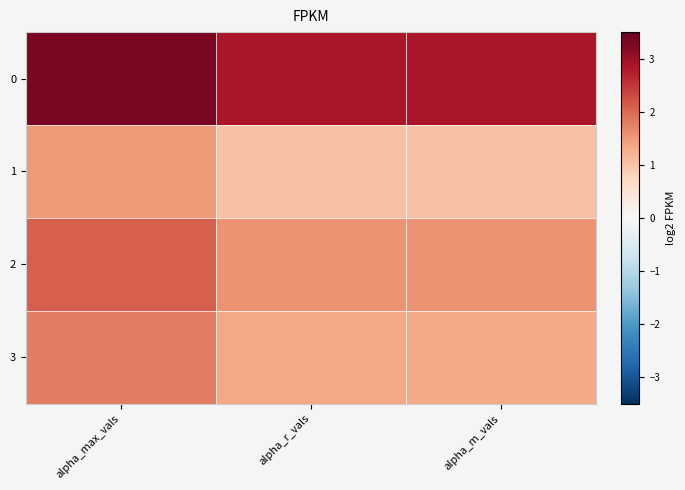

What is the smallest value displayed?

1.0